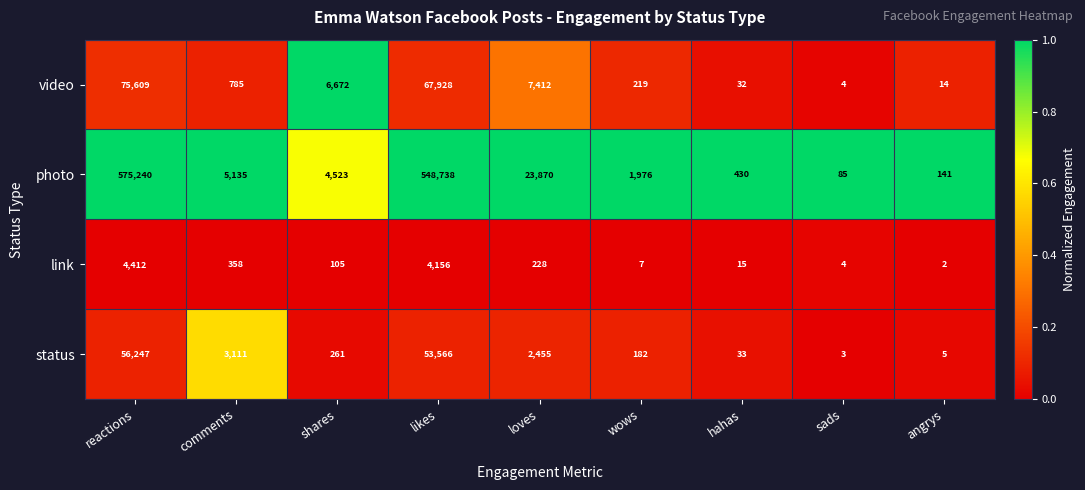

At which label does link first exceed 105?

reactions